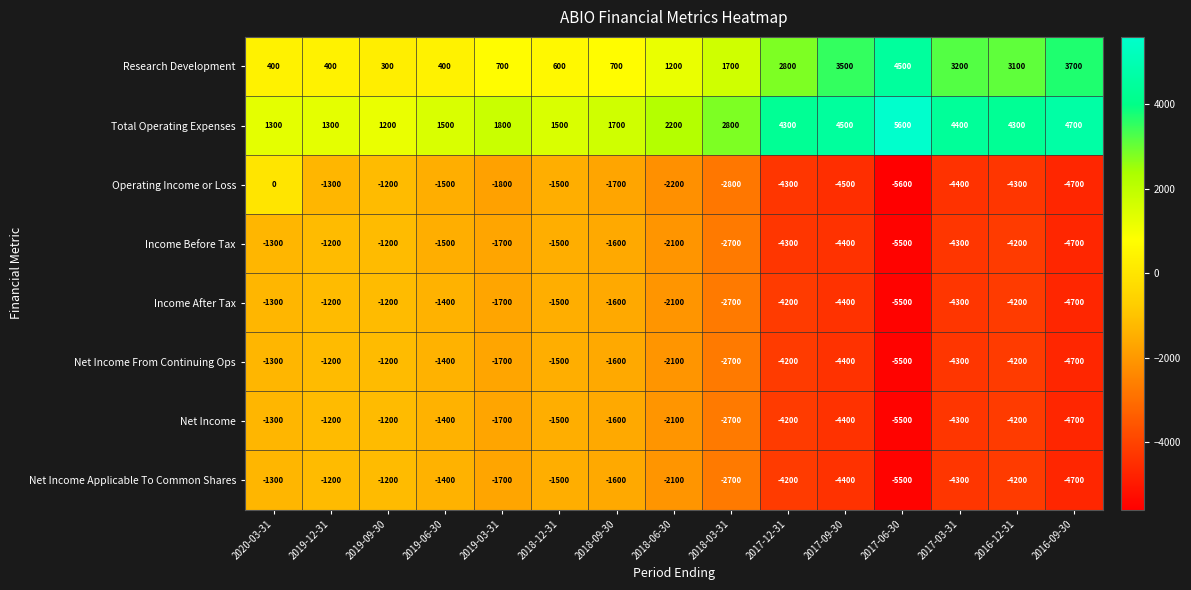

What is the sum of all Research Development values?

27200